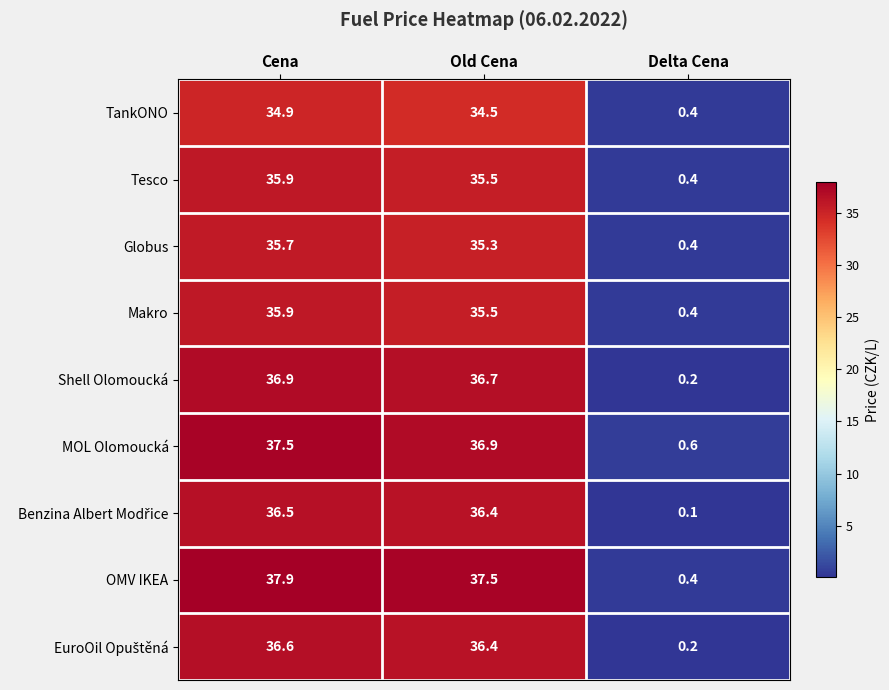

What is the difference between the Makro values at Old Cena and Delta Cena?

35.1